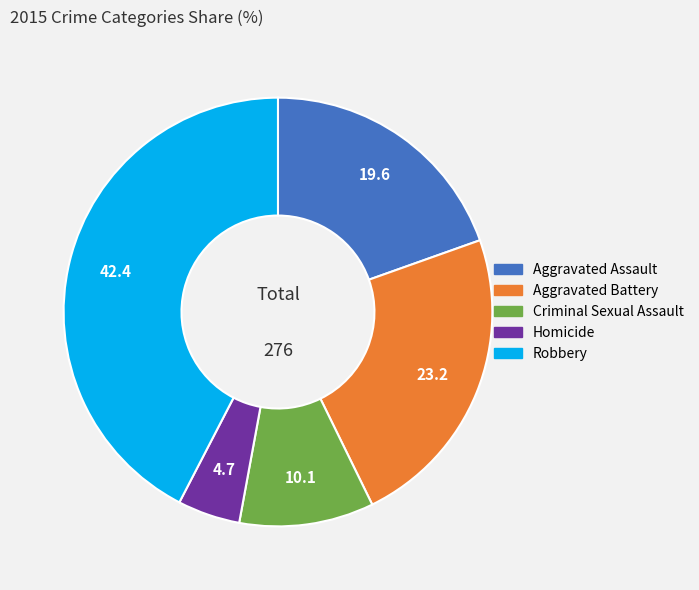

What is the ratio of the value at Aggravated Assault to the value at Aggravated Battery?

0.8